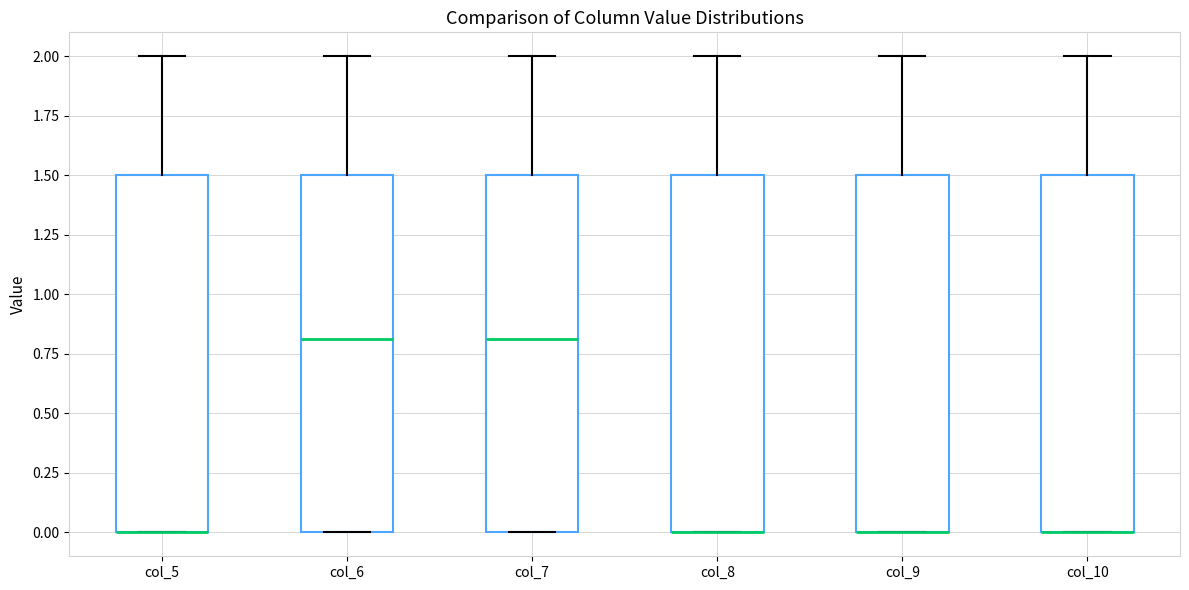

Where does the upper whisker of the box for col_5 end on the y-axis? The values are not printed on the chart, so give them approximately, as read against the axis.

2.0